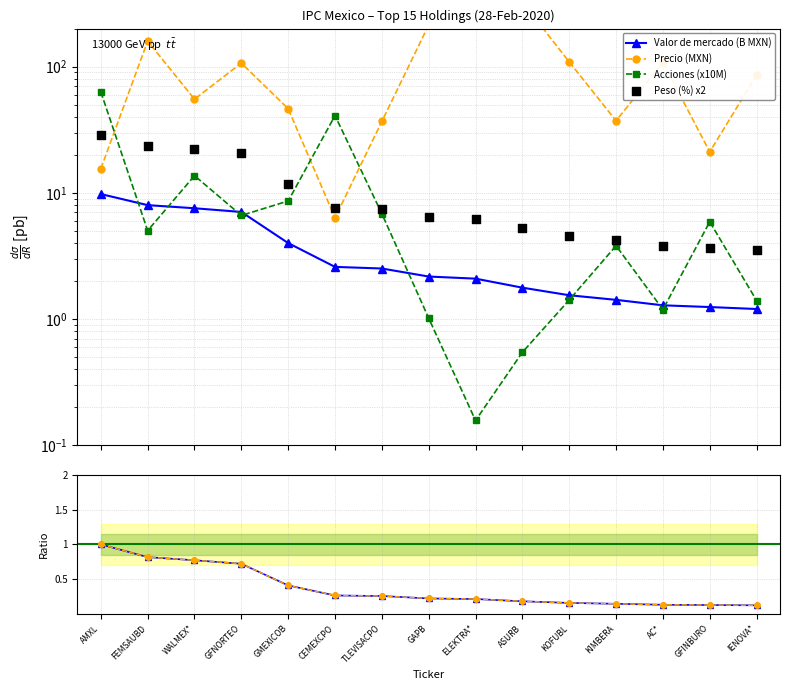

What is the total value across all series at IENOVA*?

92.0